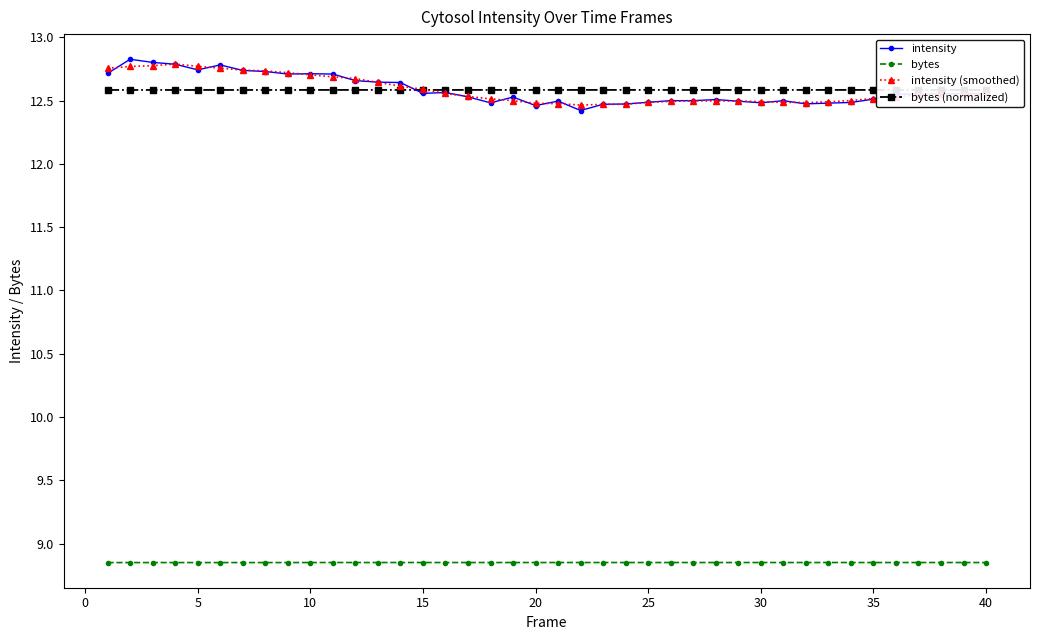

List the series in order of their peak value, lowest first.

bytes, bytes (normalized), intensity (smoothed), intensity